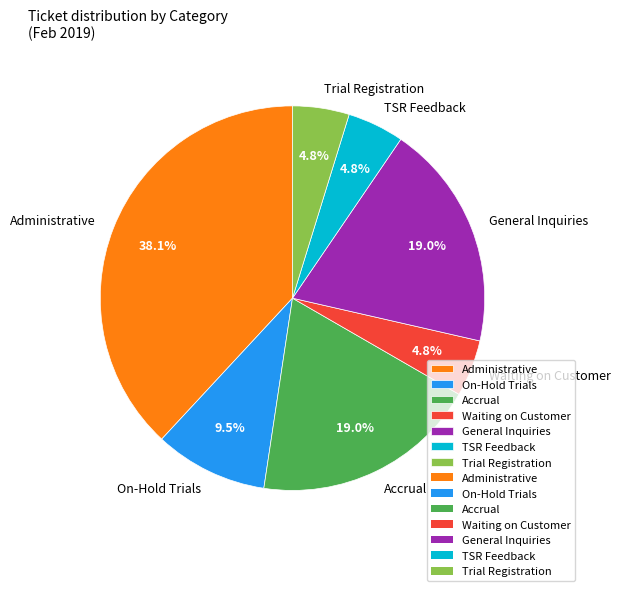

Does any single category account for the majority?

No